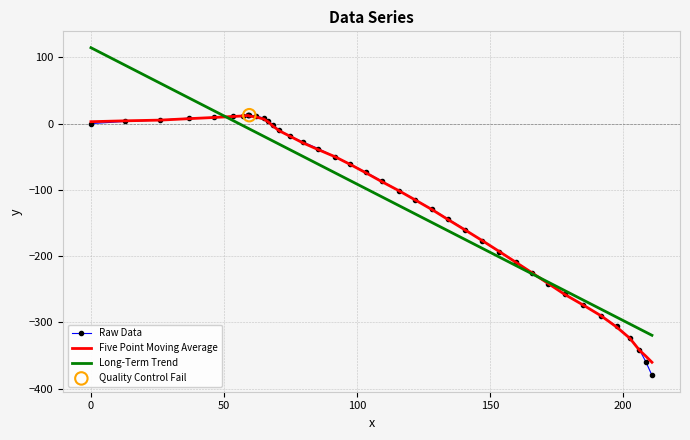

Which series has the widest spread of values?

Long-Term Trend